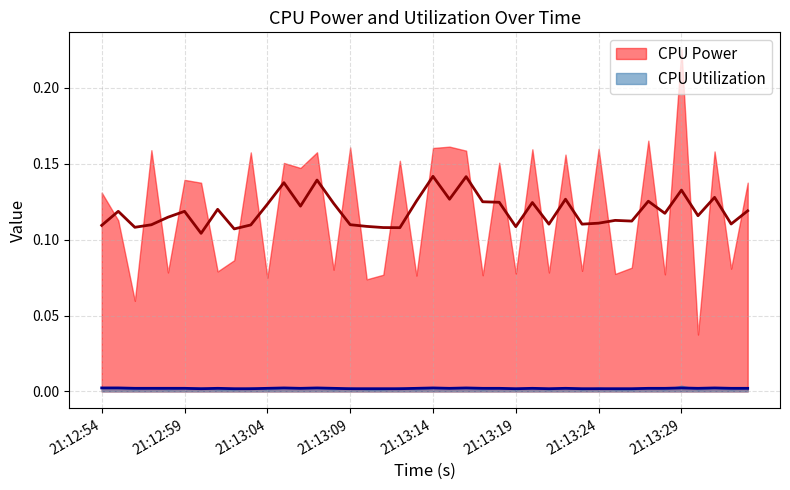

True or false: CPU Utilization has a value of 0.0 at 2025-03-26 21:13:26.

True